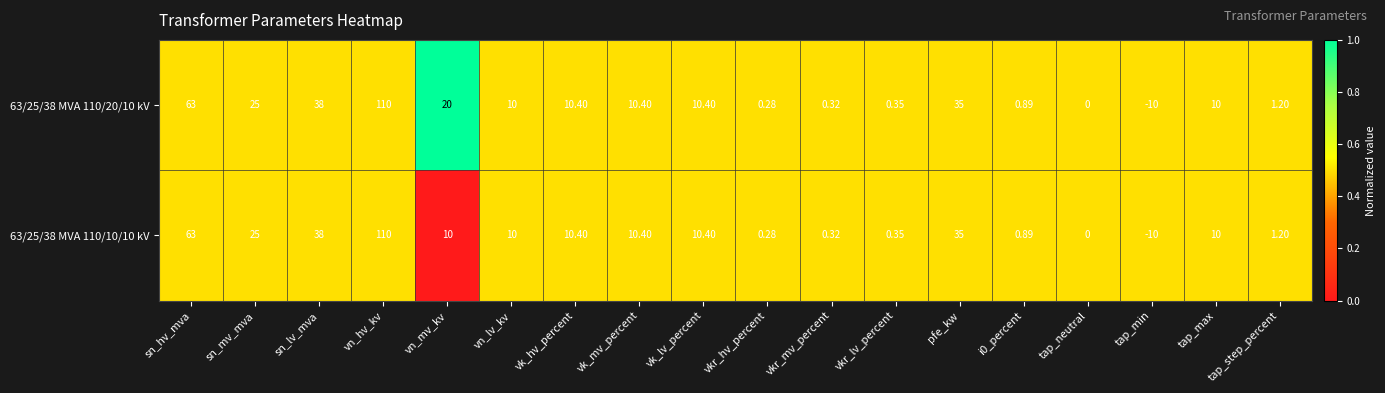

Where is 63/25/38 MVA 110/10/10 kV nearest to the value 50?

sn_lv_mva